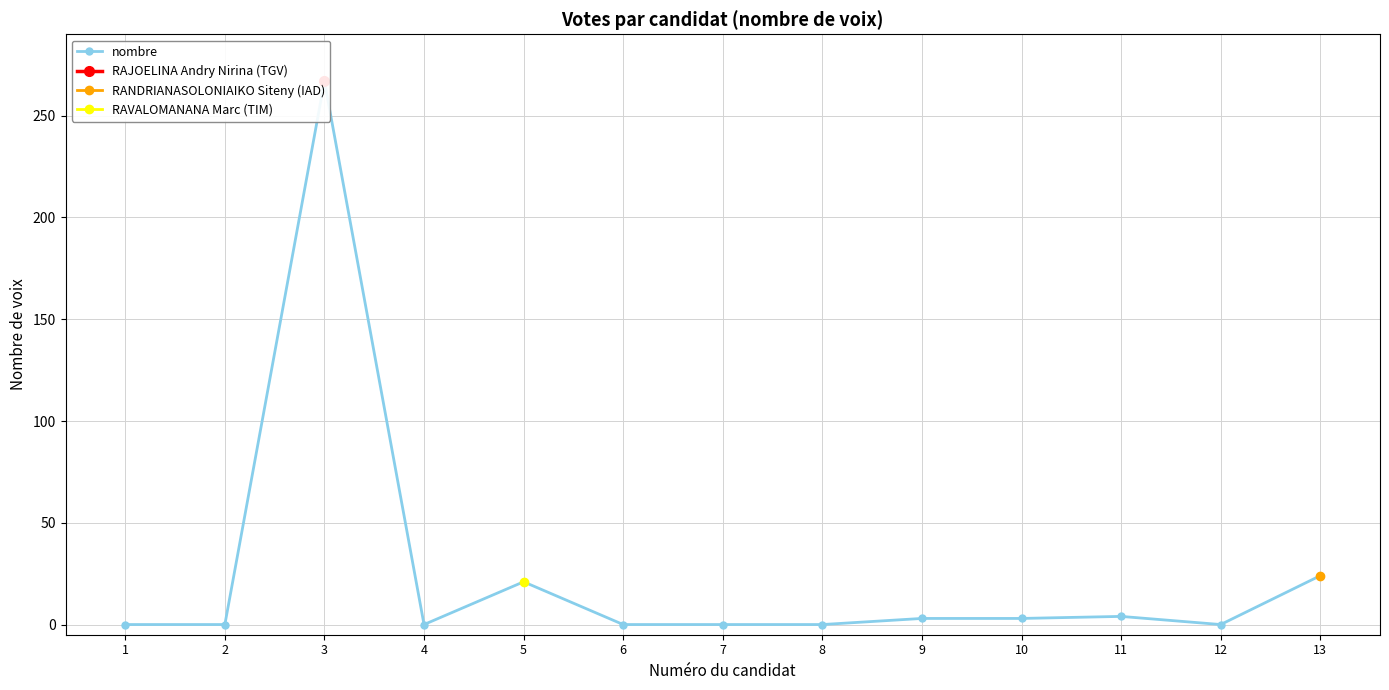

Reading right to left, what are all the values shown in this chart?

24	0	4	3	3	0	0	0	21	0	267	0	0